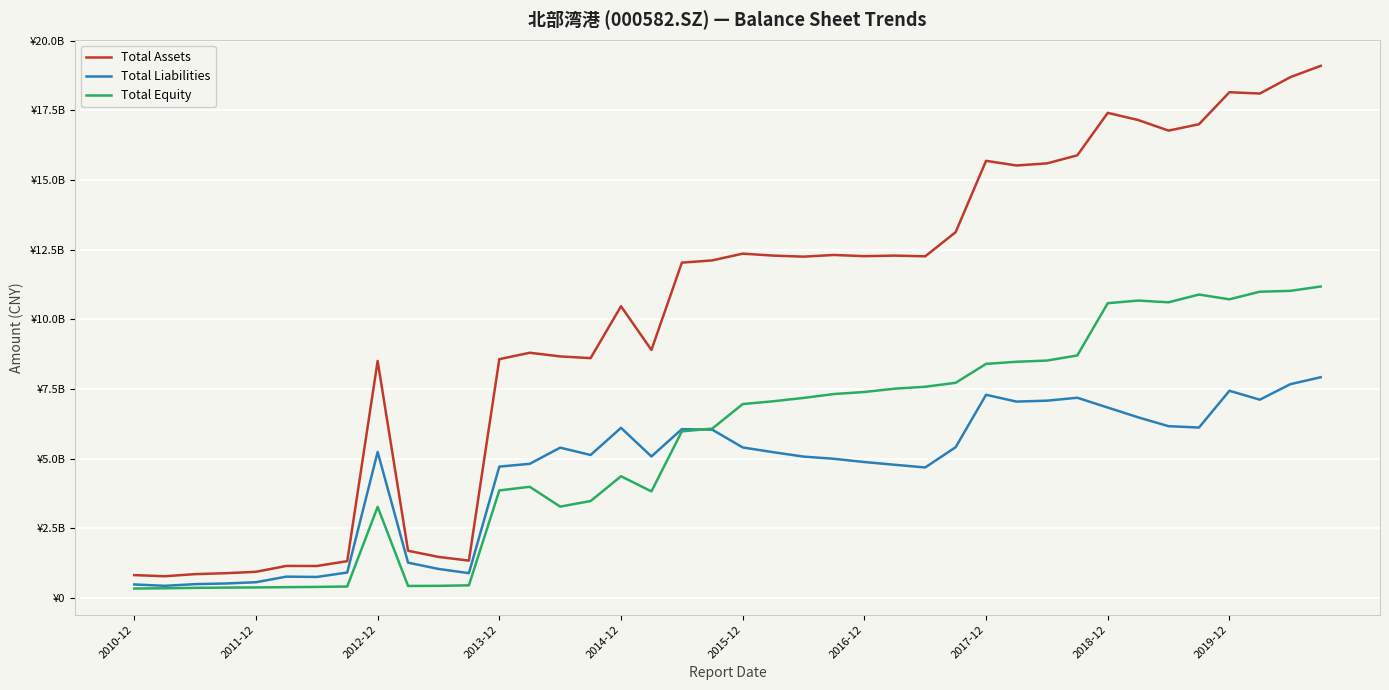

At how many categories does at least one series exceed 11568885688?

22